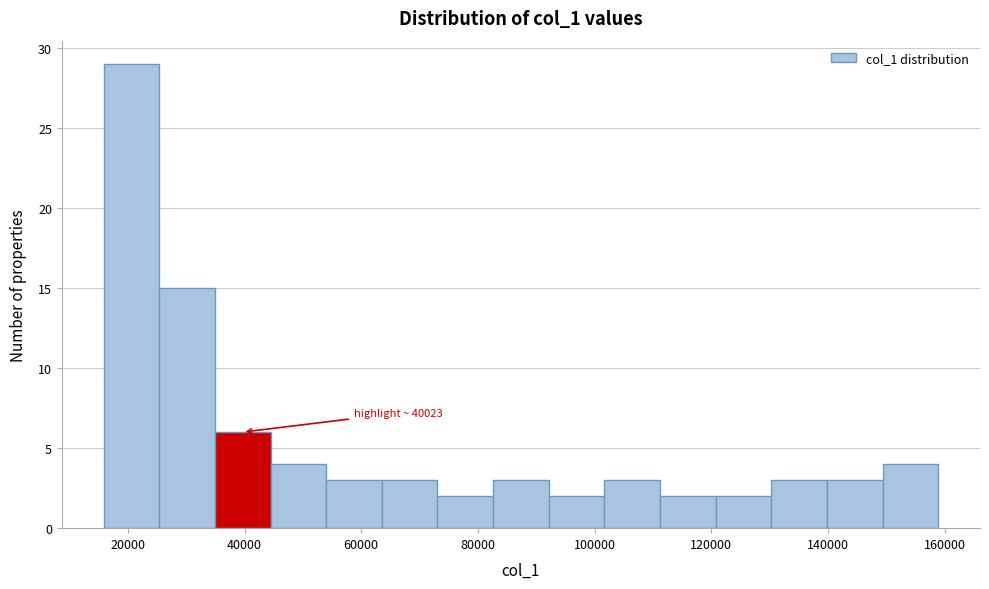

Over which range of the x-axis is the bar tallest?

16000 to 26000